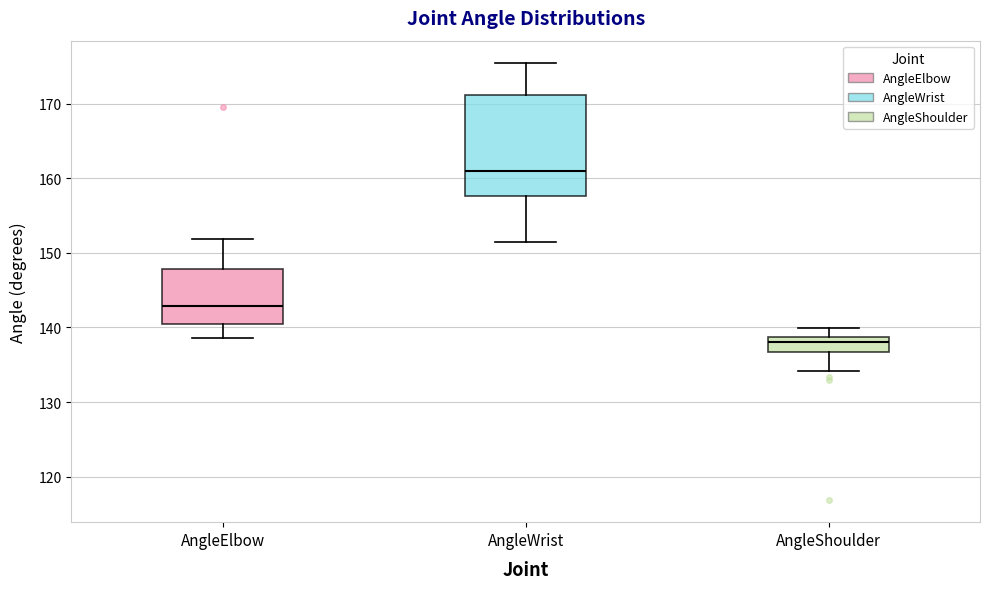

Reading left to right, transcribe this box plot: for each box, give where its median line is, the range the box spans, and where its two whiskers end, as read against the y-axis. The values are not printed on the chart, so give them approximately, as read against the axis.

AngleElbow: median 143, box 140 to 148, whiskers 139 to 152
AngleWrist: median 161, box 158 to 171, whiskers 151 to 175
AngleShoulder: median 138, box 137 to 139, whiskers 134 to 140